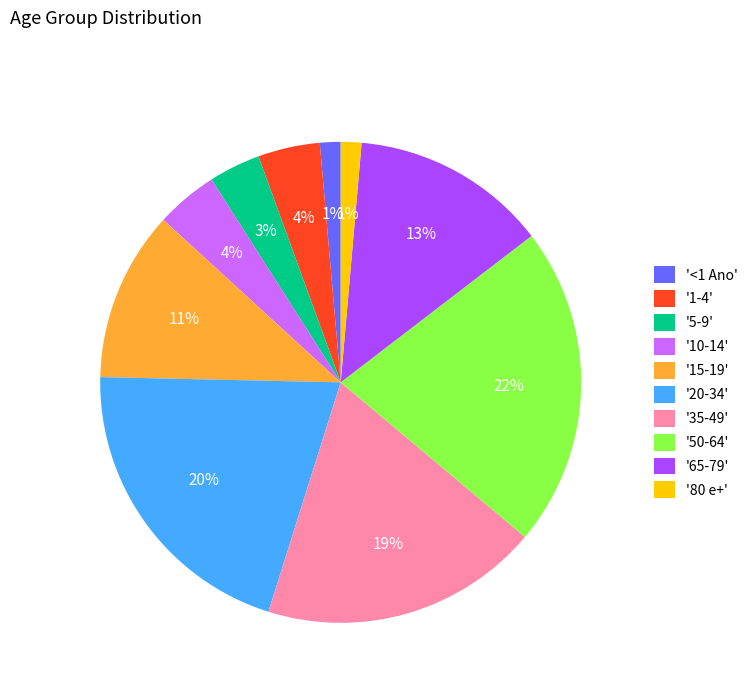

To the nearest percent, what percentage of the pie is '35-49'?

19%